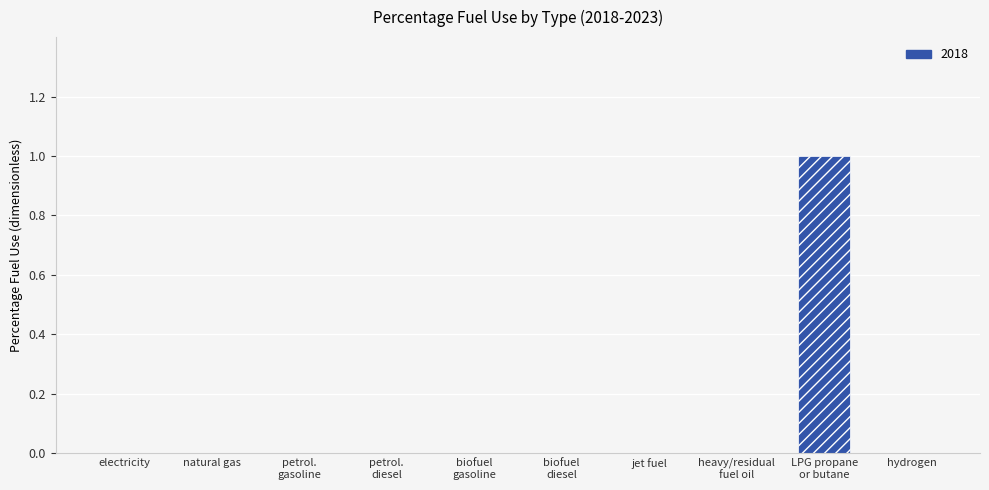

Count the number of data series in this chart.

1